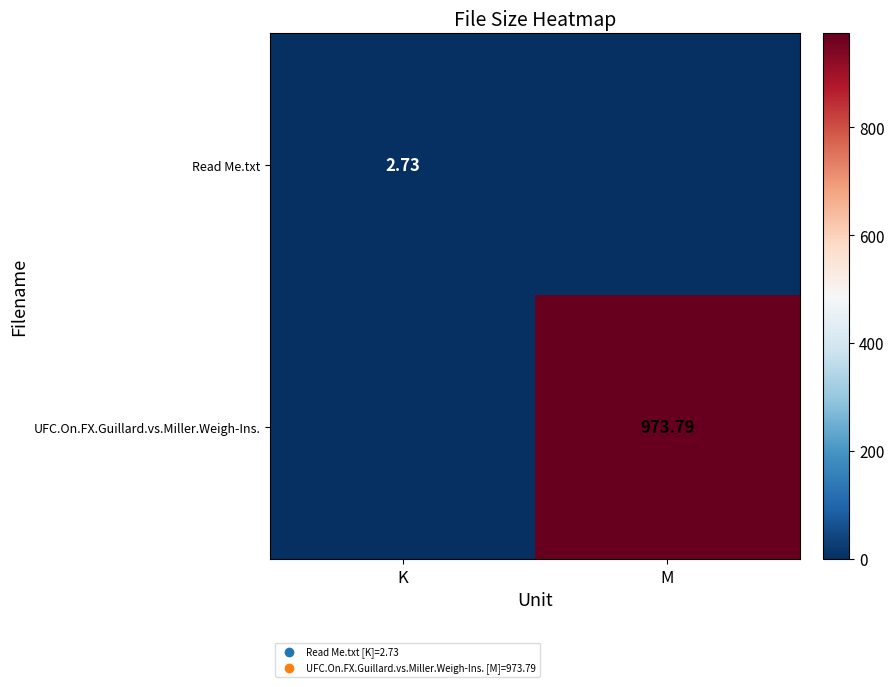

Between K and M, which series saw the biggest shift?

UFC.On.FX.Guillard.vs.Miller.Weigh-Ins.